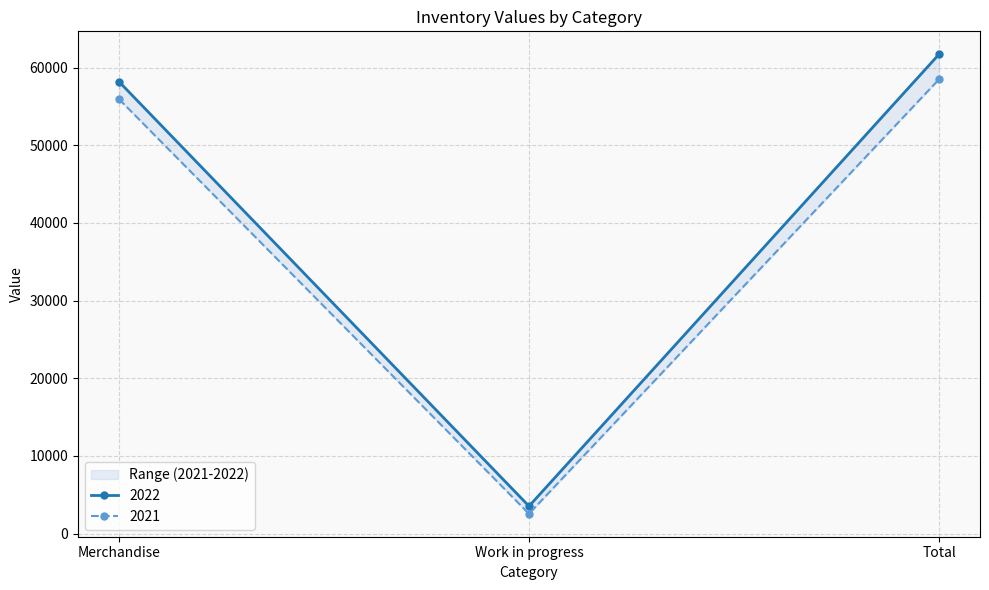

List the labels in order of 2021 value, smallest first.

Work in progress, Merchandise, Total